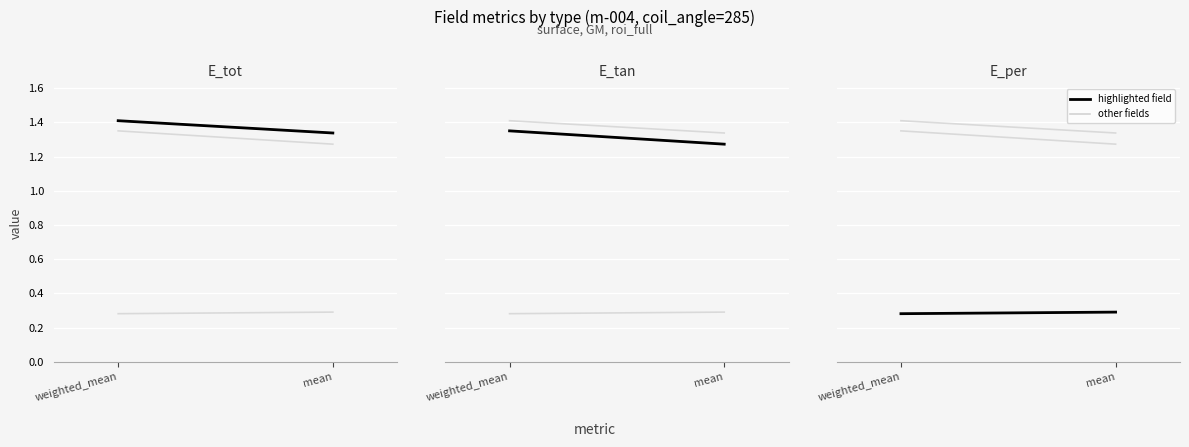

Which series has the largest total across all categories?

weighted_mean (others)